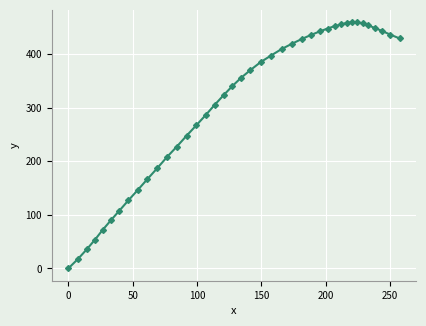

What is the value of the 38th point from the left?

443.0